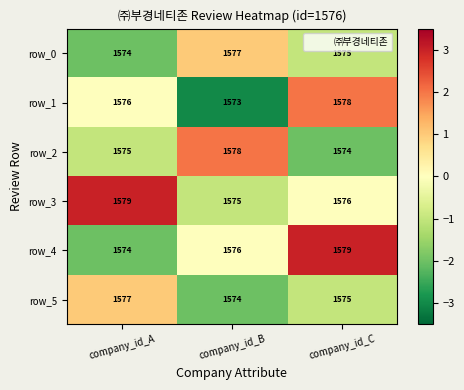

Count the number of categories in the chart.

3